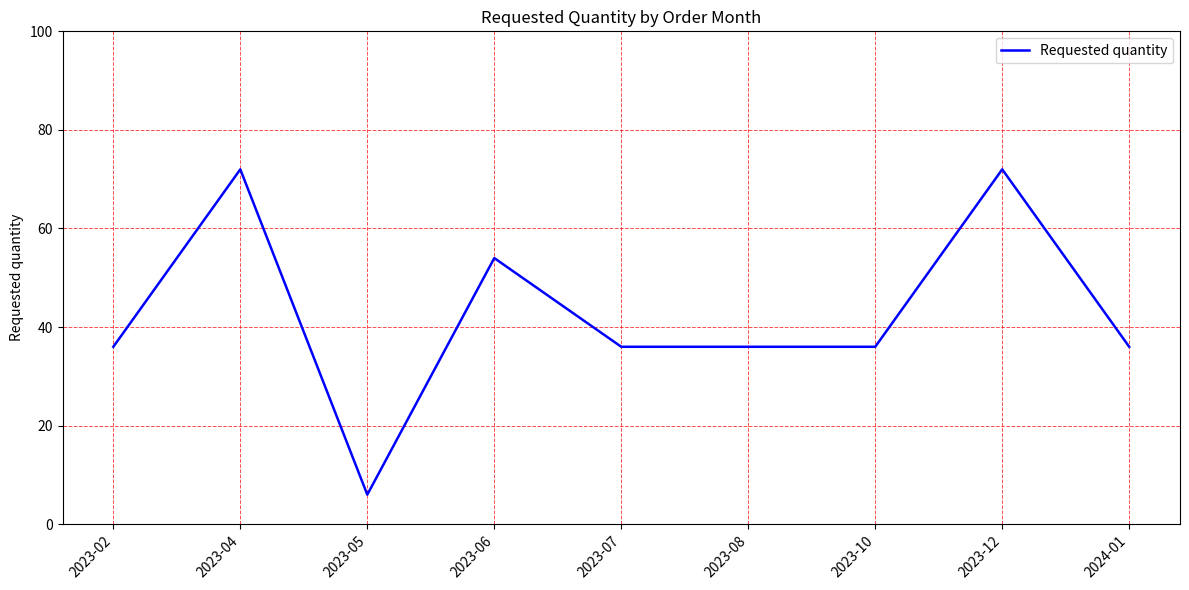

What position from the right is 2023-08?

4